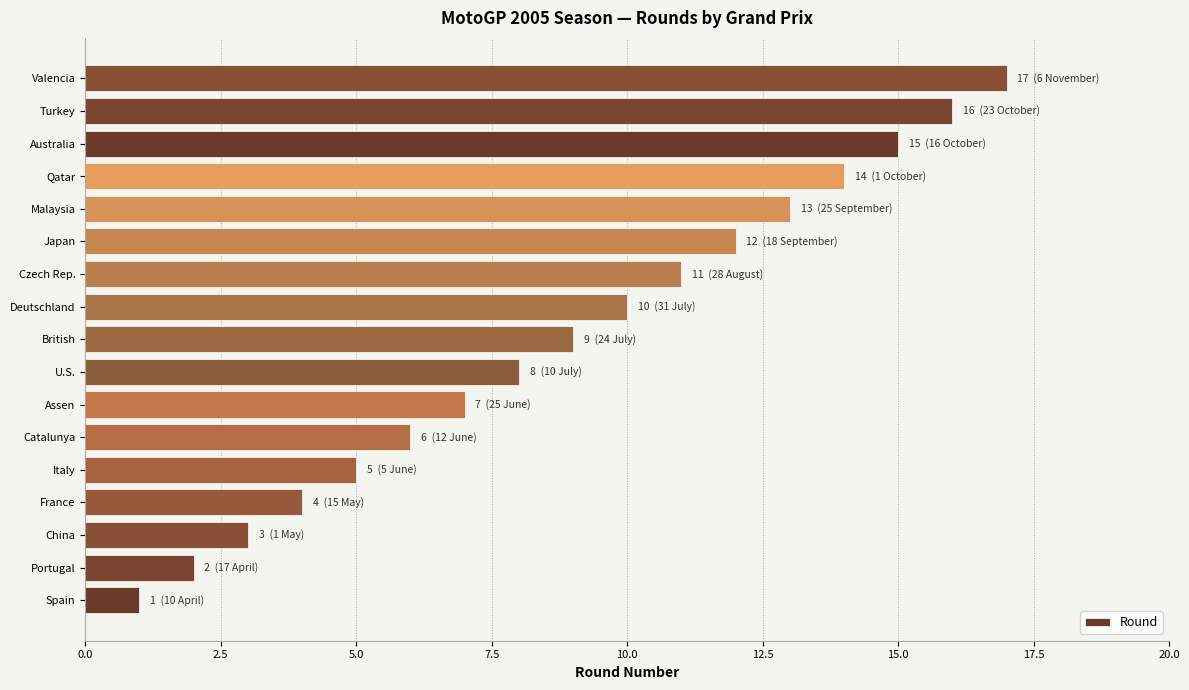

What is the difference between the second highest and second lowest values?

14